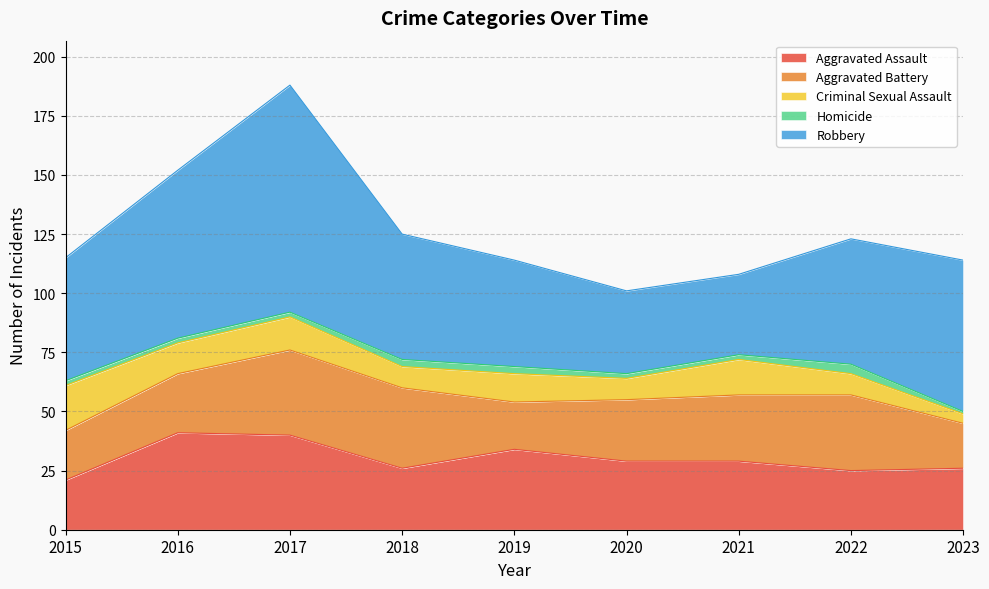

Count the number of categories in the chart.

9